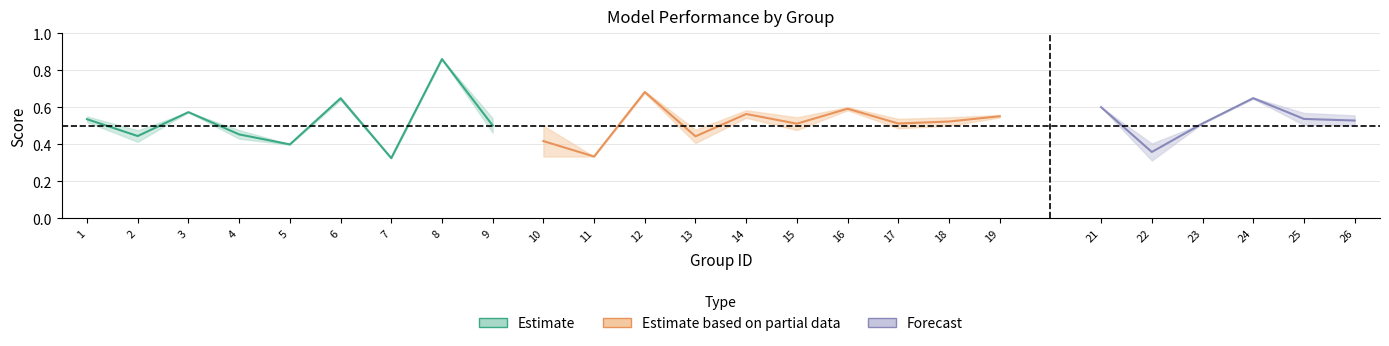

What is the difference between the maximum and minimum values in the f1 series?

0.5